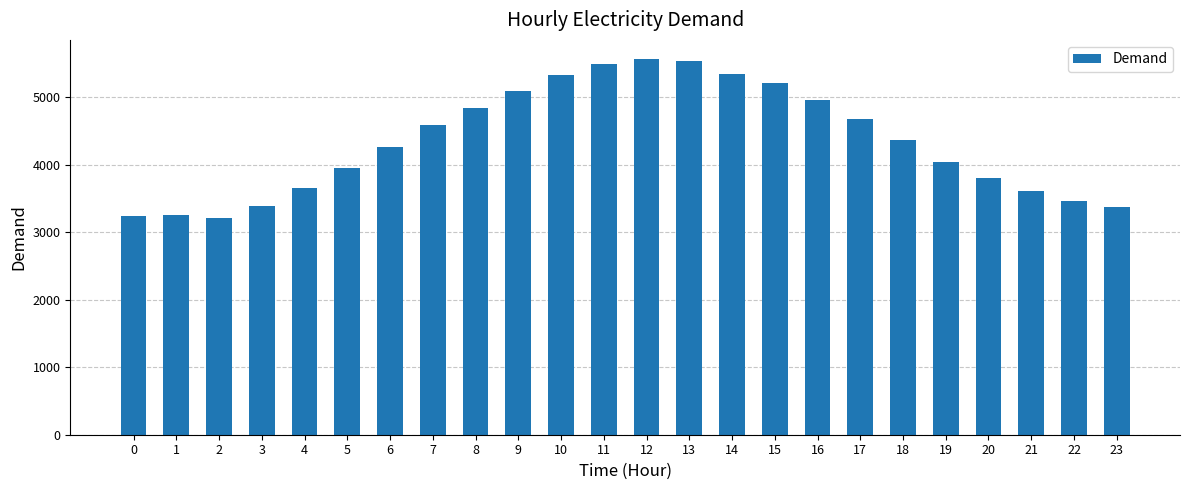

What is the change in value from 16 to 20?

-1154